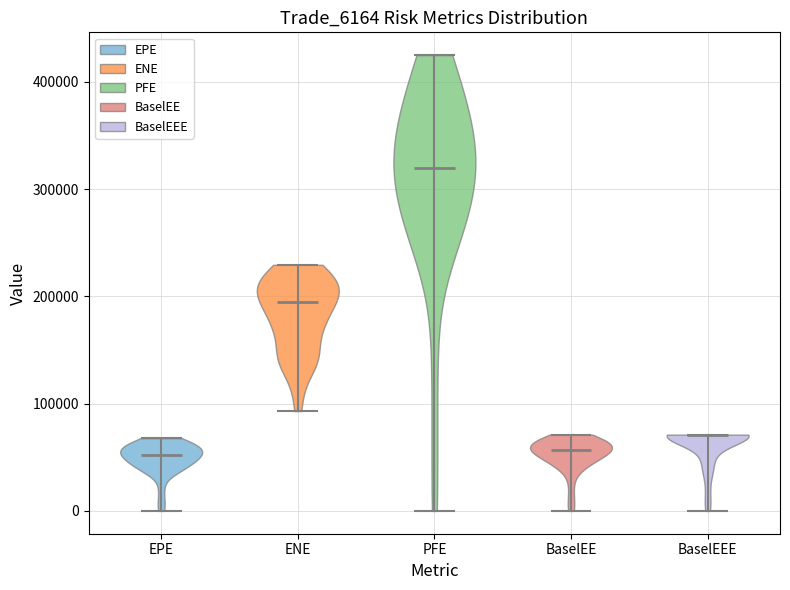

Reading left to right, read every violin against the y-axis: where its median line is, and the lowest and highest points it reaches. The values are not printed on the chart, so give them approximately, as read against the axis.

EPE: median line 50000, lowest point 0, highest point 70000
ENE: median line 190000, lowest point 90000, highest point 230000
PFE: median line 320000, lowest point 0, highest point 420000
BaselEE: median line 60000, lowest point 0, highest point 70000
BaselEEE: median line 70000, lowest point 0, highest point 70000